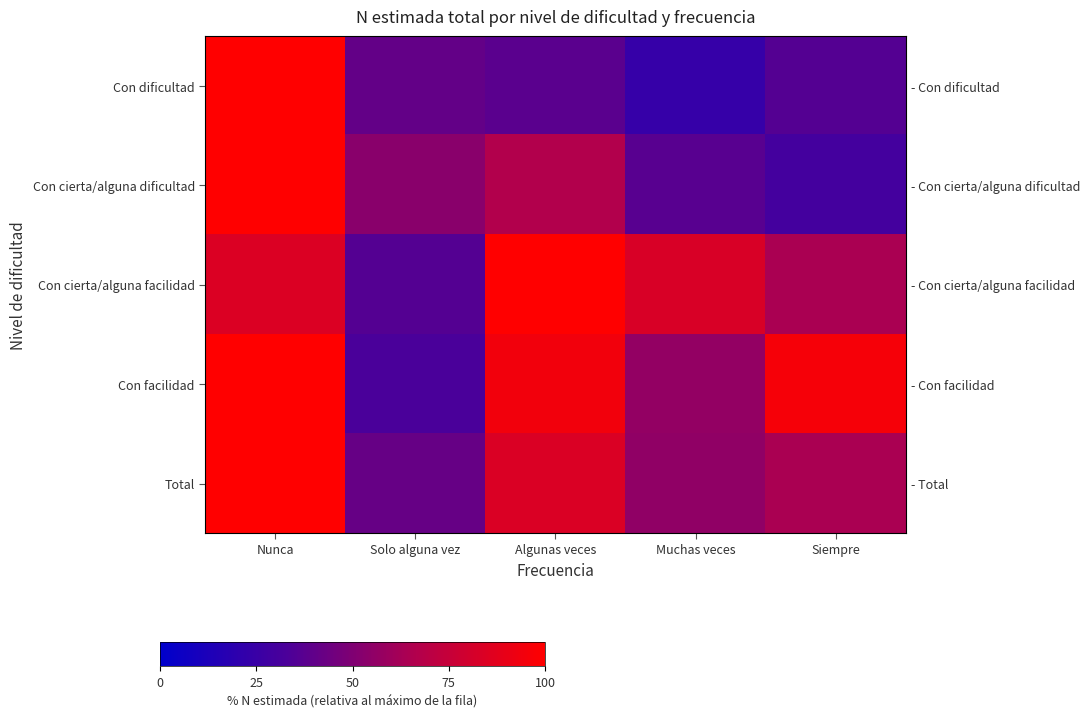

What is the difference between the maximum and minimum values in the Con dificultad series?

76.2